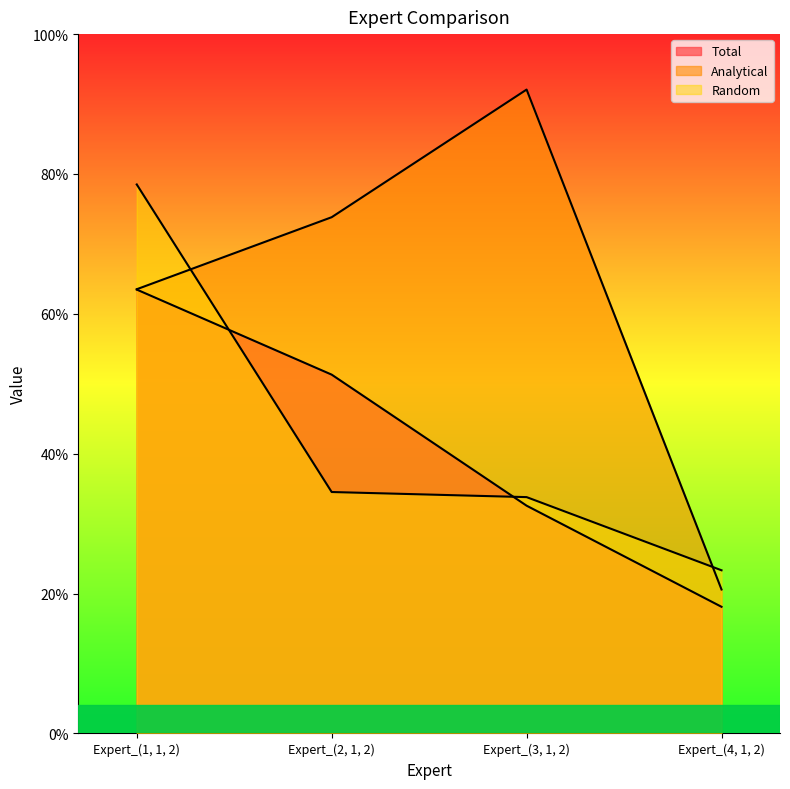

What is the label of the 3rd point from the left?

Expert_(3, 1, 2)